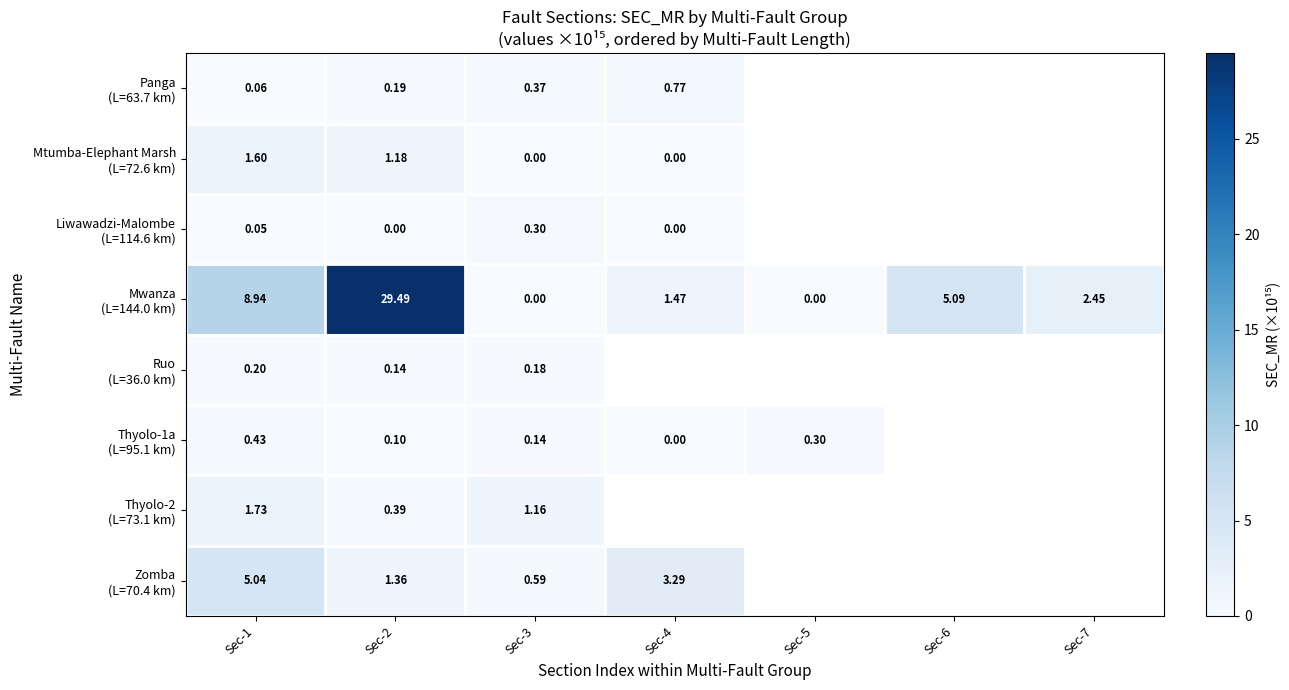

At which label is Mtumba-Elephant Marsh (L=72.6 km) closest to 0?

Sec-3